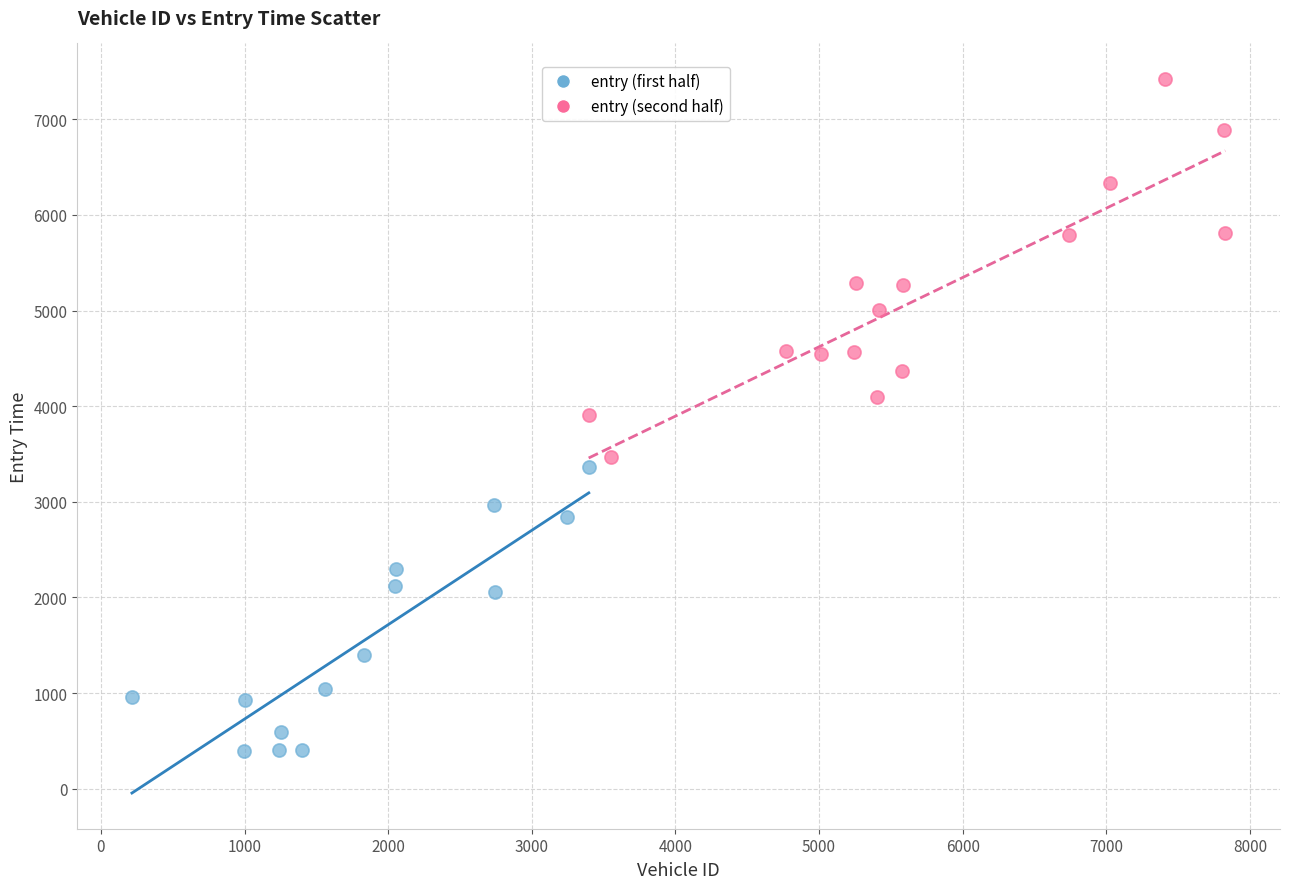

Which series contains the highest Y value?

entry (second half)